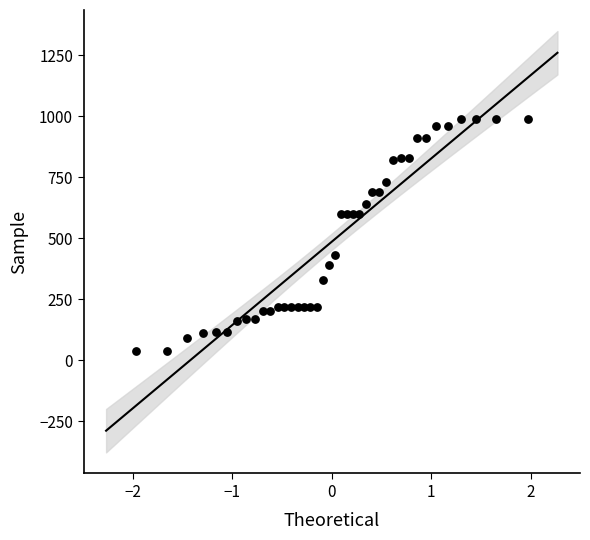

What is the range of Y values (max minus min)?

950